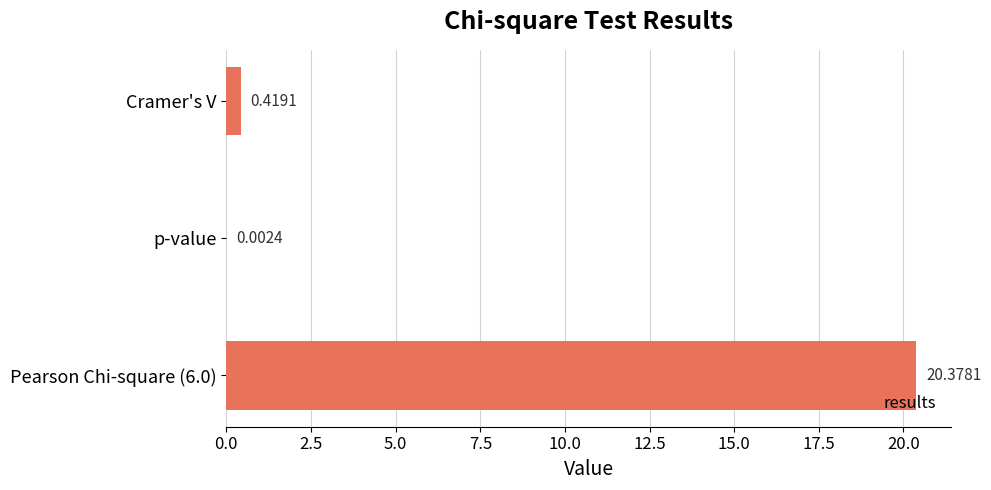

At which label is the value closest to 10?

Cramer's V